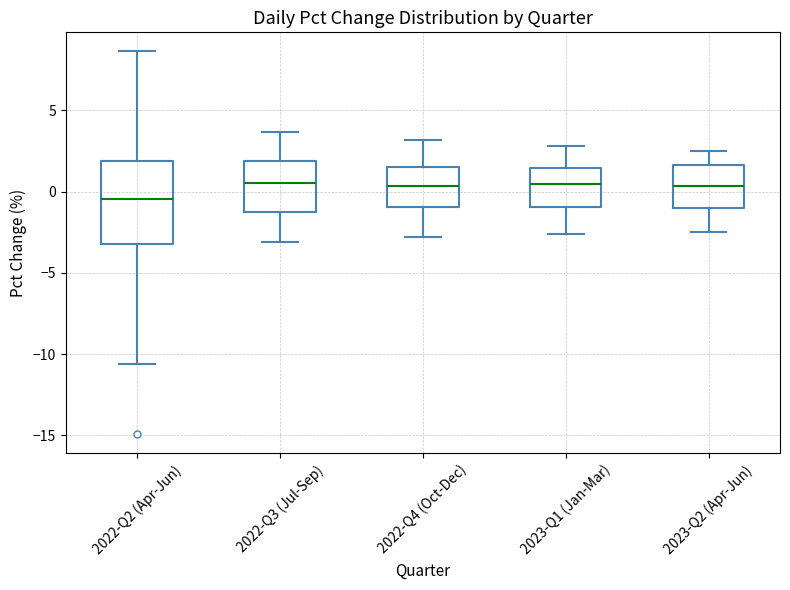

Comparing the boxes themselves (not the whiskers), which one is the tallest?

2022-Q2 (Apr-Jun)